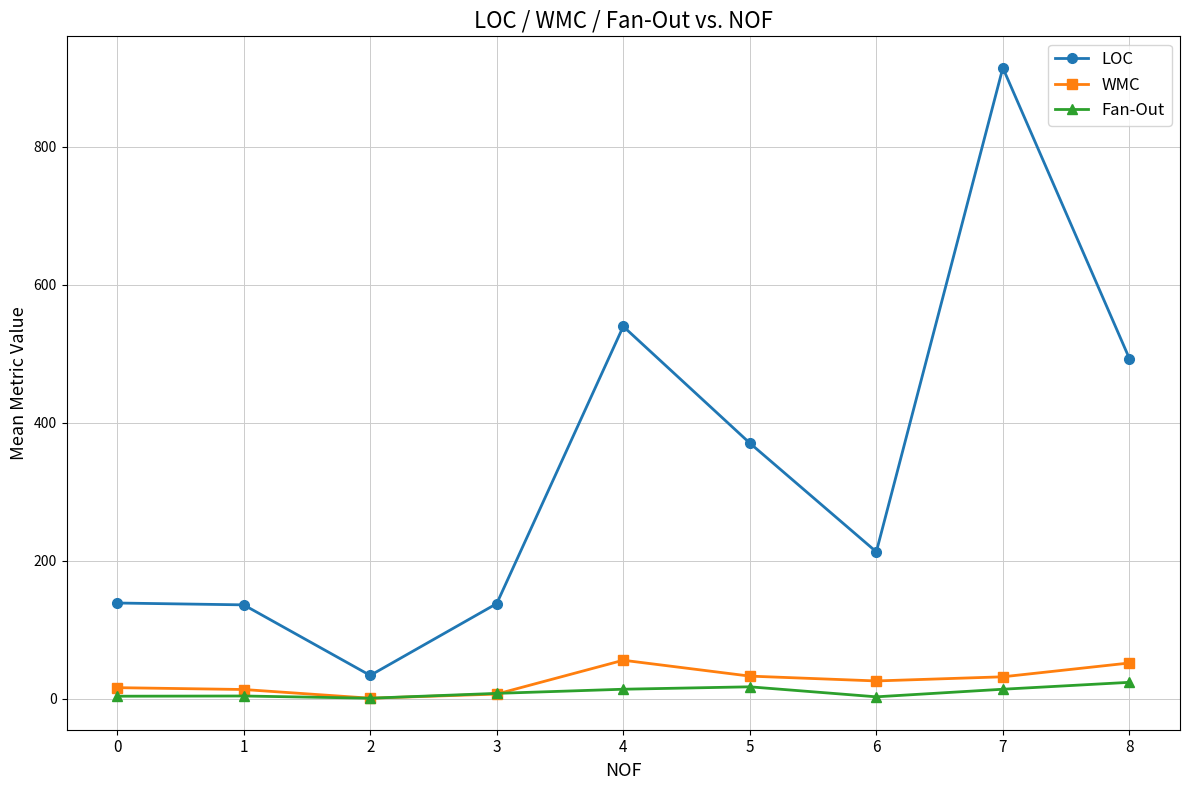

What is the value of the WMC point at the 4th from the left?

7.0